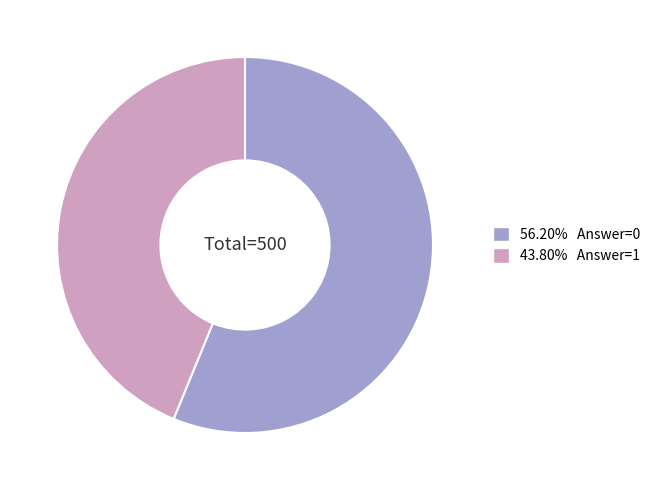

Does any single category account for the majority?

Yes